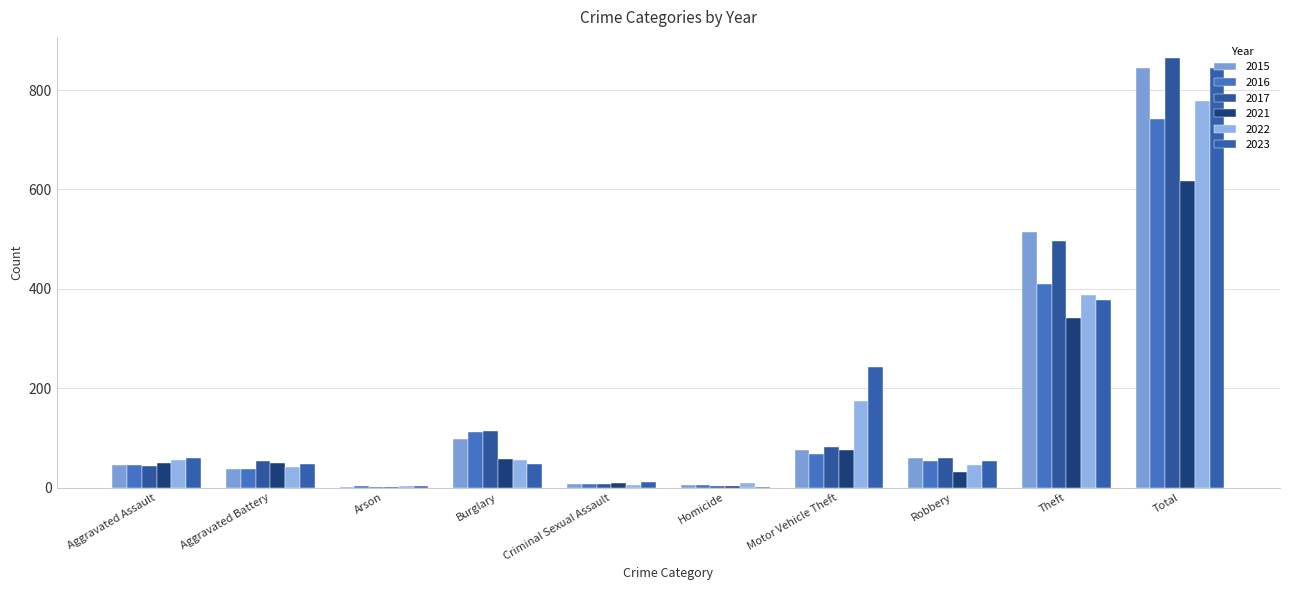

At which category is the sum across all series the highest?

Total